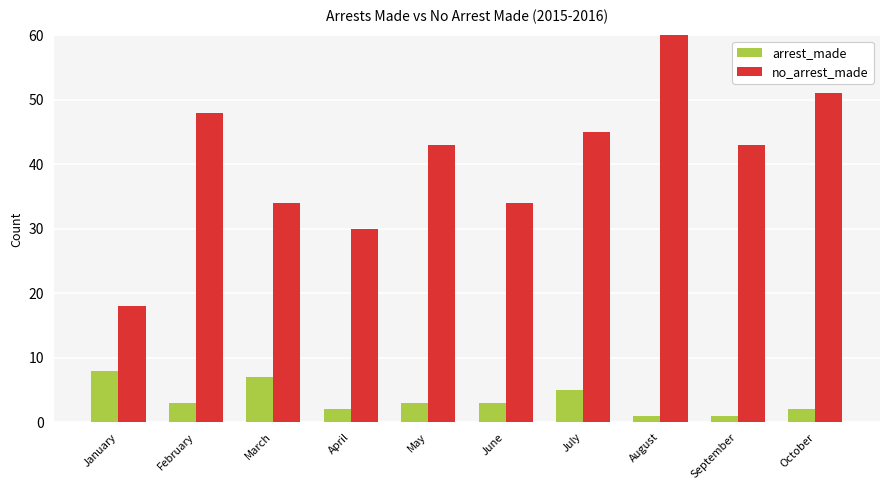

What is the approximate value of no_arrest_made at May?

43